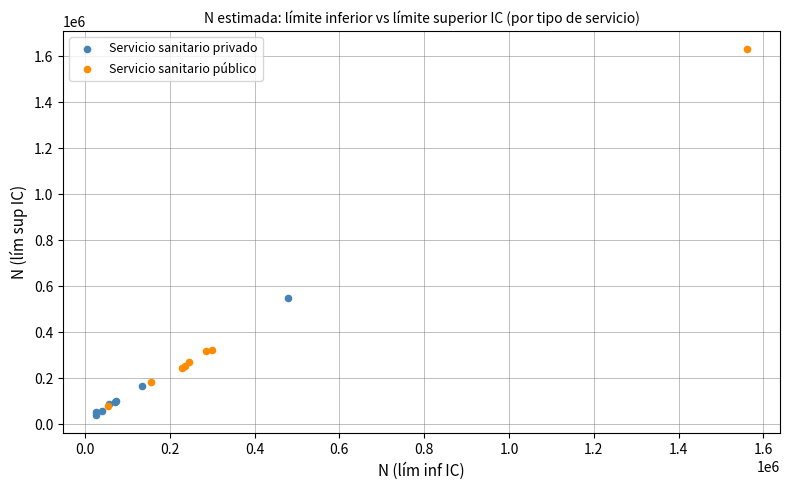

Which series has the widest spread of Y values?

Servicio sanitario público